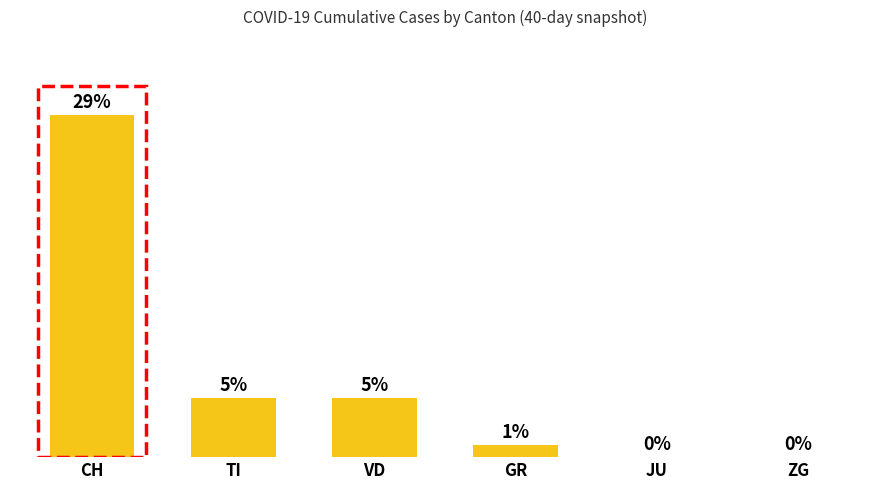

Between TI and GR, which is larger?

TI